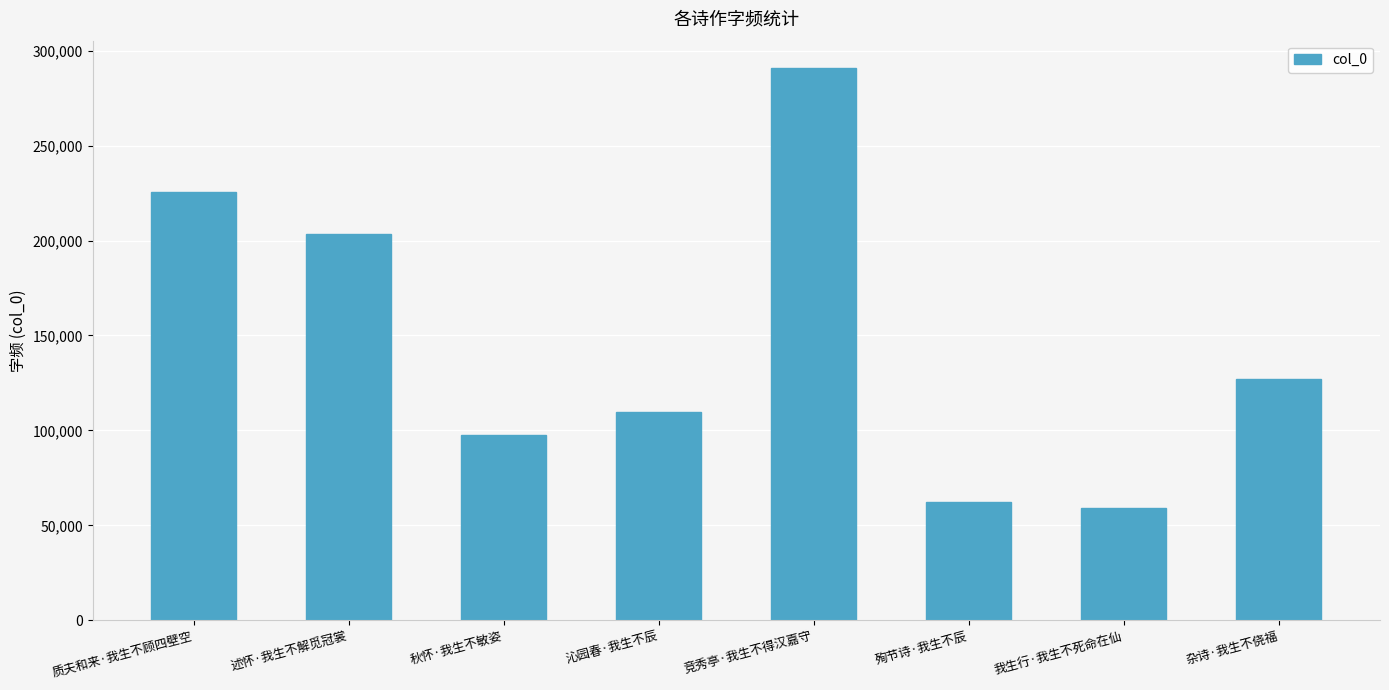

Rank the categories by value from lowest to highest.

我生行·我生不死命在仙, 殉节诗·我生不辰, 秋怀·我生不敏姿, 沁园春·我生不辰, 杂诗·我生不侥福, 述怀·我生不解觅冠裳, 质夫和来·我生不顾四壁空, 竞秀亭·我生不得汉嘉守